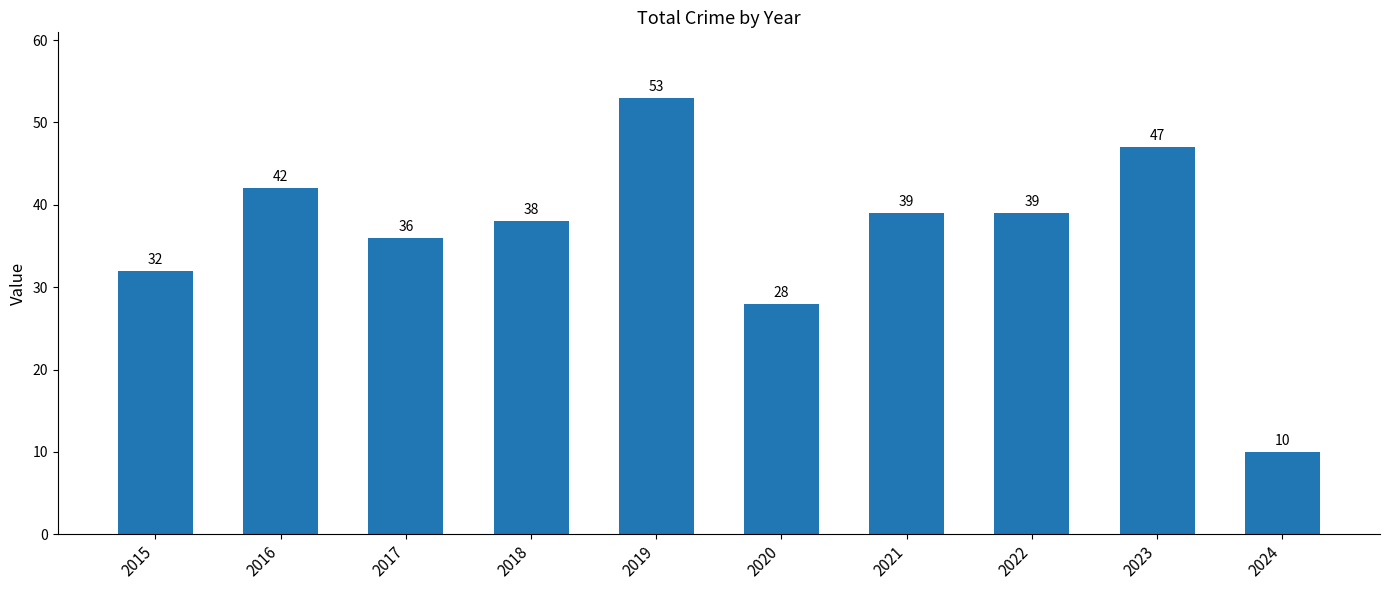

Reading right to left, extract all data points from this chart.

10	47	39	39	28	53	38	36	42	32